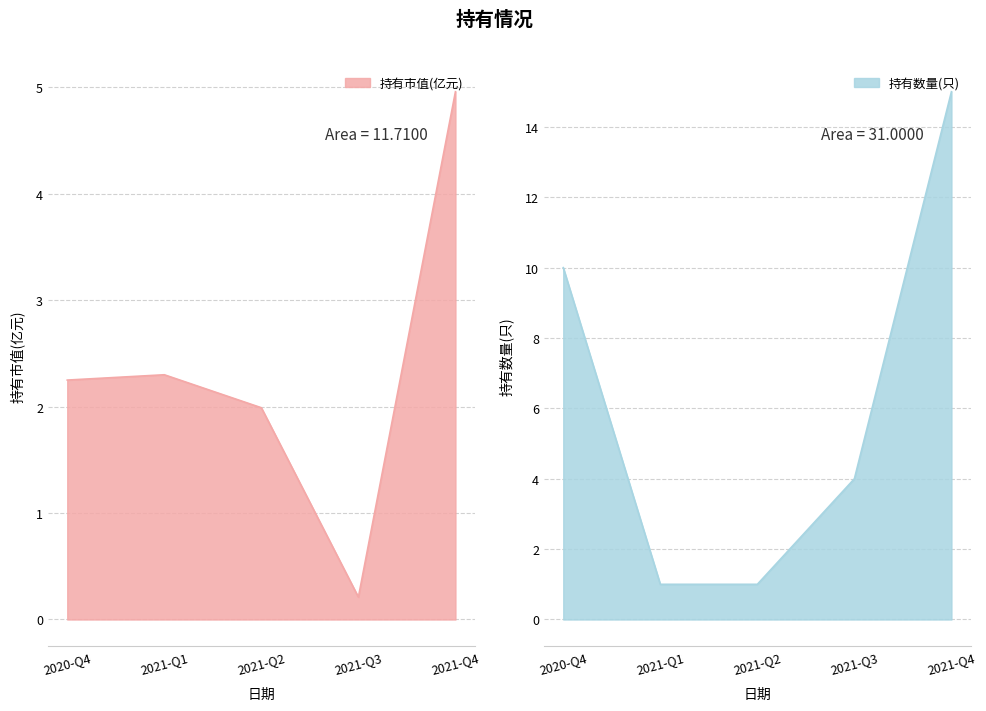

True or false: 持有市值(亿元) has more than 1 interior local peaks.

False